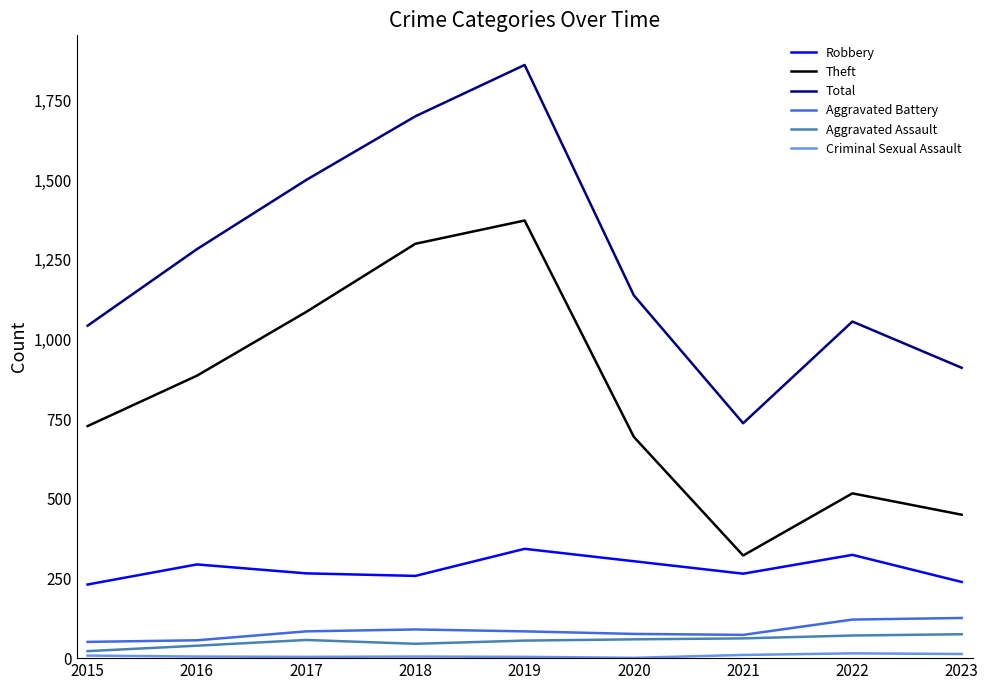

Which series has the largest total across all categories?

Total